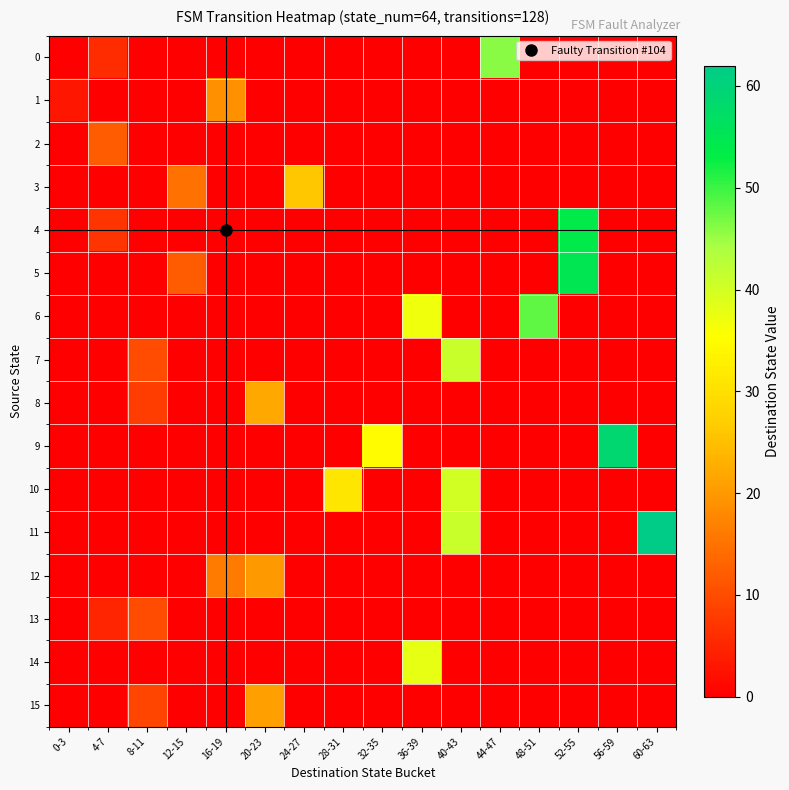

Reading left to right, transcribe all the data shown in this chart.

0: 0-3=0	4-7=6	8-11=0	12-15=0	16-19=0	20-23=0	24-27=0	28-31=0	32-35=0	36-39=0	40-43=0	44-47=46	48-51=0	52-55=0	56-59=0	60-63=0
1: 0-3=3	4-7=0	8-11=0	12-15=0	16-19=19	20-23=0	24-27=0	28-31=0	32-35=0	36-39=0	40-43=0	44-47=0	48-51=0	52-55=0	56-59=0	60-63=0
2: 0-3=0	4-7=12	8-11=0	12-15=0	16-19=0	20-23=0	24-27=0	28-31=0	32-35=0	36-39=0	40-43=0	44-47=0	48-51=0	52-55=0	56-59=0	60-63=0
3: 0-3=0	4-7=0	8-11=0	12-15=15	16-19=0	20-23=0	24-27=26	28-31=0	32-35=0	36-39=0	40-43=0	44-47=0	48-51=0	52-55=0	56-59=0	60-63=0
4: 0-3=0	4-7=7	8-11=0	12-15=0	16-19=0	20-23=0	24-27=0	28-31=0	32-35=0	36-39=0	40-43=0	44-47=0	48-51=0	52-55=54	56-59=0	60-63=0
5: 0-3=0	4-7=0	8-11=0	12-15=12	16-19=0	20-23=0	24-27=0	28-31=0	32-35=0	36-39=0	40-43=0	44-47=0	48-51=0	52-55=55	56-59=0	60-63=0
6: 0-3=0	4-7=0	8-11=0	12-15=0	16-19=0	20-23=0	24-27=0	28-31=0	32-35=0	36-39=37	40-43=0	44-47=0	48-51=48	52-55=0	56-59=0	60-63=0
7: 0-3=0	4-7=0	8-11=10	12-15=0	16-19=0	20-23=0	24-27=0	28-31=0	32-35=0	36-39=0	40-43=41	44-47=0	48-51=0	52-55=0	56-59=0	60-63=0
8: 0-3=0	4-7=0	8-11=8	12-15=0	16-19=0	20-23=22	24-27=0	28-31=0	32-35=0	36-39=0	40-43=0	44-47=0	48-51=0	52-55=0	56-59=0	60-63=0
9: 0-3=0	4-7=0	8-11=0	12-15=0	16-19=0	20-23=0	24-27=0	28-31=0	32-35=35	36-39=0	40-43=0	44-47=0	48-51=0	52-55=0	56-59=59	60-63=0
10: 0-3=0	4-7=0	8-11=0	12-15=0	16-19=0	20-23=0	24-27=0	28-31=31	32-35=0	36-39=0	40-43=40	44-47=0	48-51=0	52-55=0	56-59=0	60-63=0
11: 0-3=0	4-7=0	8-11=0	12-15=0	16-19=0	20-23=0	24-27=0	28-31=0	32-35=0	36-39=0	40-43=41	44-47=0	48-51=0	52-55=0	56-59=0	60-63=62
12: 0-3=0	4-7=0	8-11=0	12-15=0	16-19=16	20-23=20	24-27=0	28-31=0	32-35=0	36-39=0	40-43=0	44-47=0	48-51=0	52-55=0	56-59=0	60-63=0
13: 0-3=0	4-7=5	8-11=10	12-15=0	16-19=0	20-23=0	24-27=0	28-31=0	32-35=0	36-39=0	40-43=0	44-47=0	48-51=0	52-55=0	56-59=0	60-63=0
14: 0-3=0	4-7=0	8-11=0	12-15=0	16-19=0	20-23=0	24-27=0	28-31=0	32-35=0	36-39=38	40-43=0	44-47=0	48-51=0	52-55=0	56-59=0	60-63=0
15: 0-3=0	4-7=0	8-11=9	12-15=0	16-19=0	20-23=21	24-27=0	28-31=0	32-35=0	36-39=0	40-43=0	44-47=0	48-51=0	52-55=0	56-59=0	60-63=0